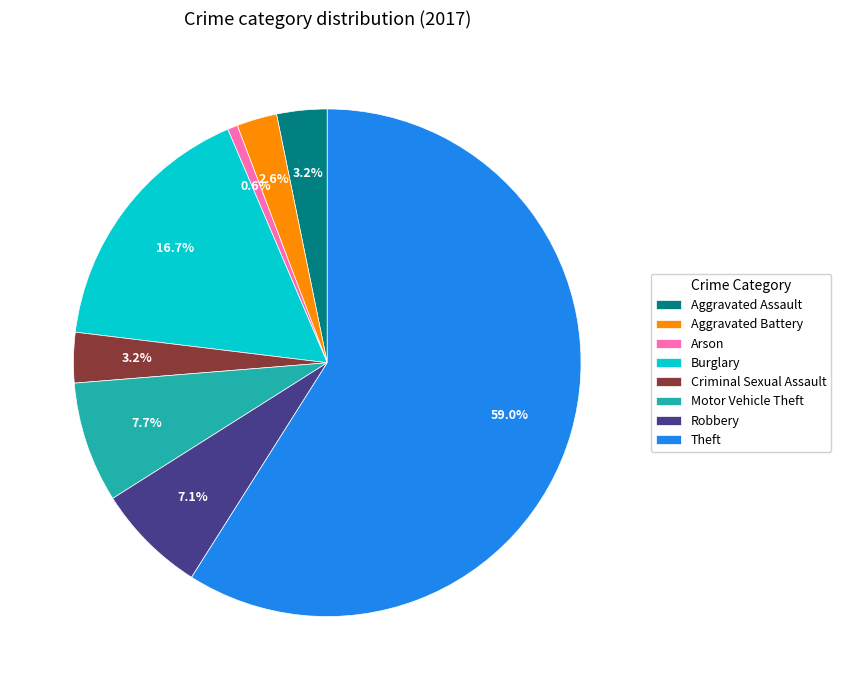

True or false: Theft accounts for 59% of the total.

True